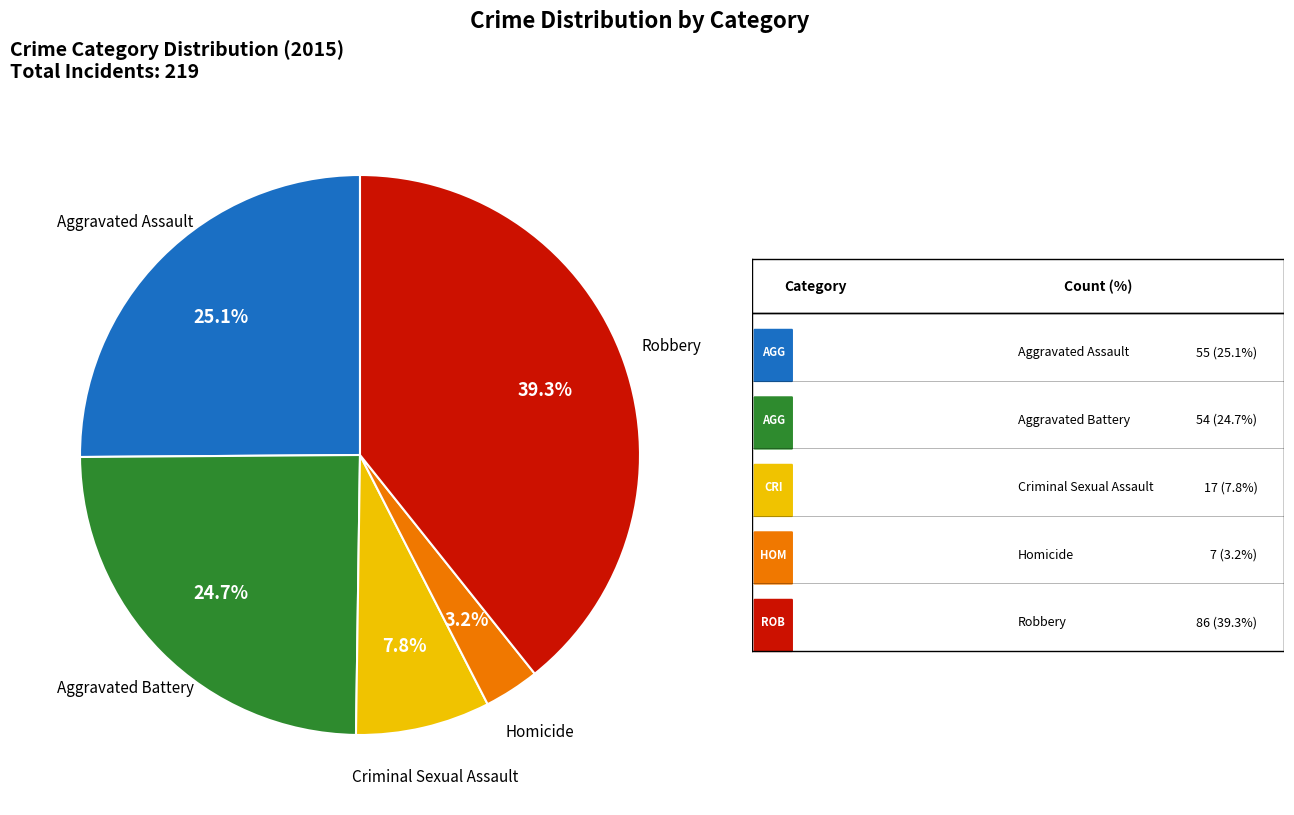

Is there any slice that represents more than half of the pie?

No